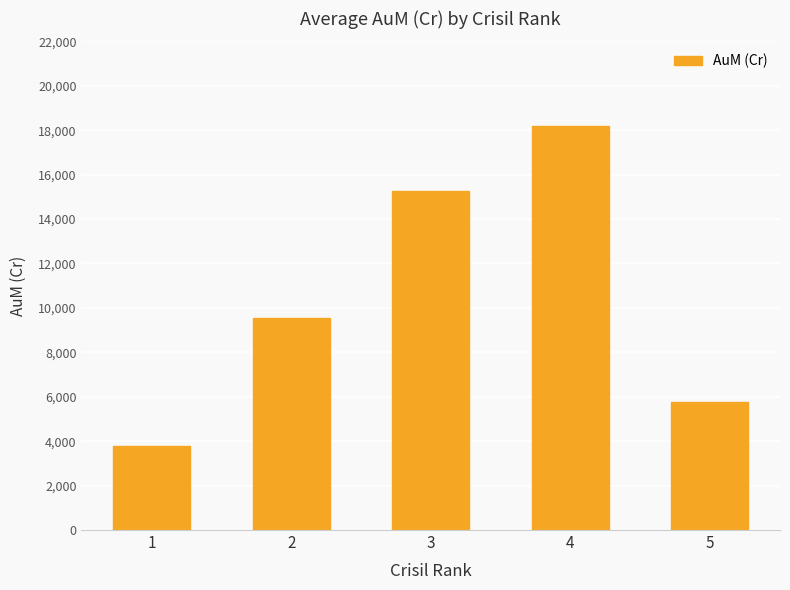

Reading left to right, transcribe all the data shown in this chart.

1=3785.1	2=9539.2	3=15278.8	4=18187.6	5=5745.4